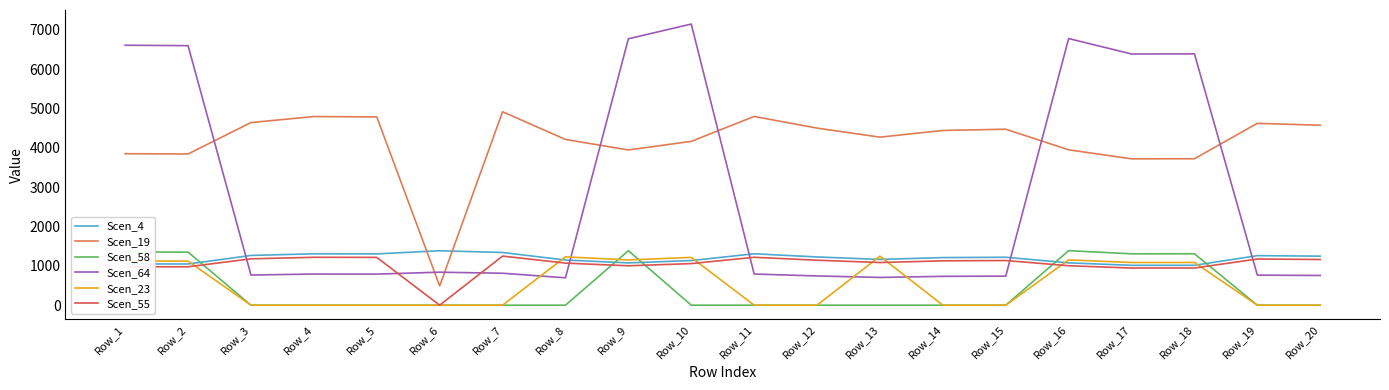

True or false: Scen_64 and Scen_55 intersect in this chart.

True